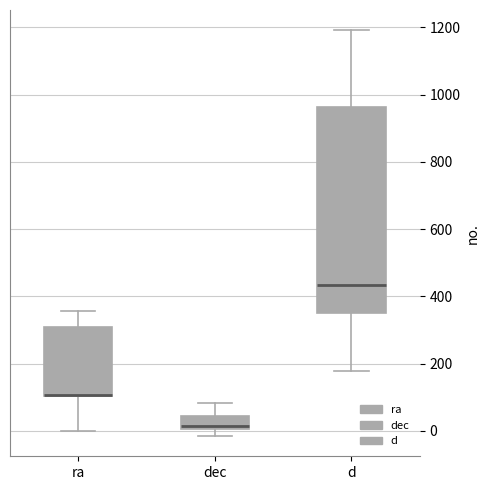

Comparing the boxes themselves (not the whiskers), which one is the tallest?

d